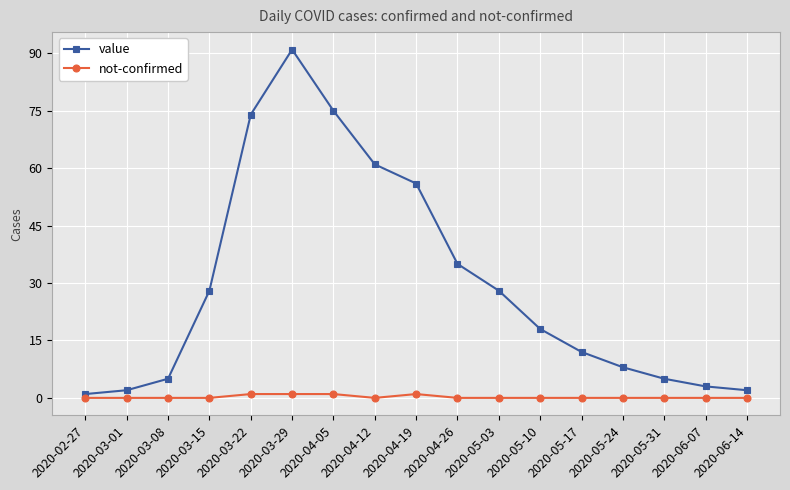

What is the value of the value point at the 4th from the left?

28